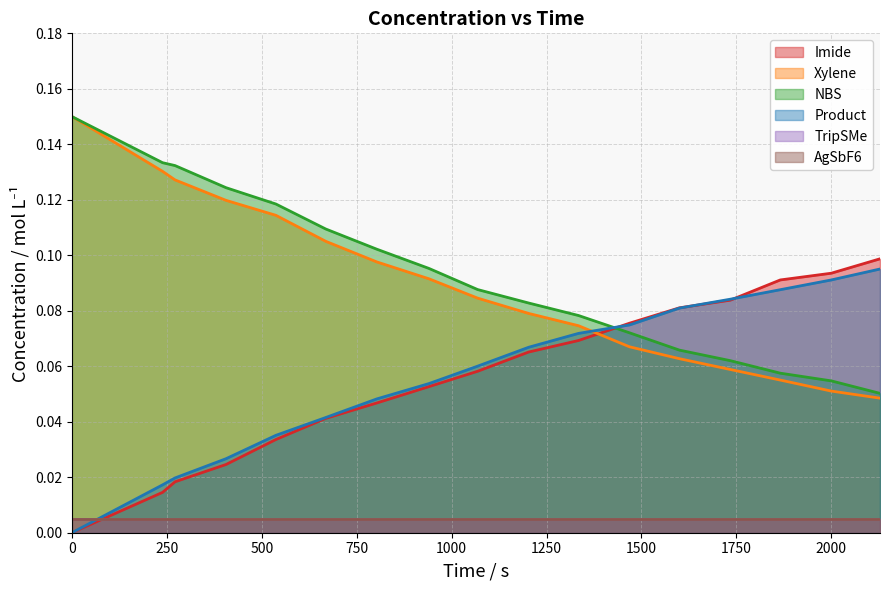

How many data points in Imide are above 0?

16